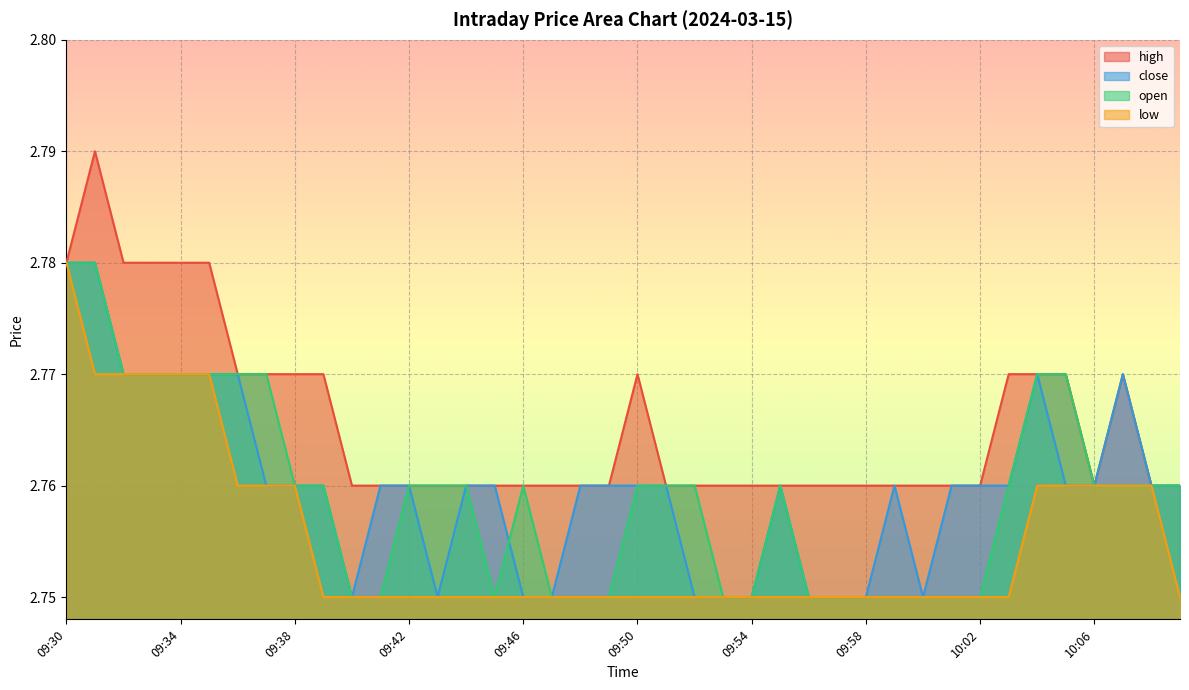

In close, how many points are lower than both neighbors (excluding endpoints)?

3